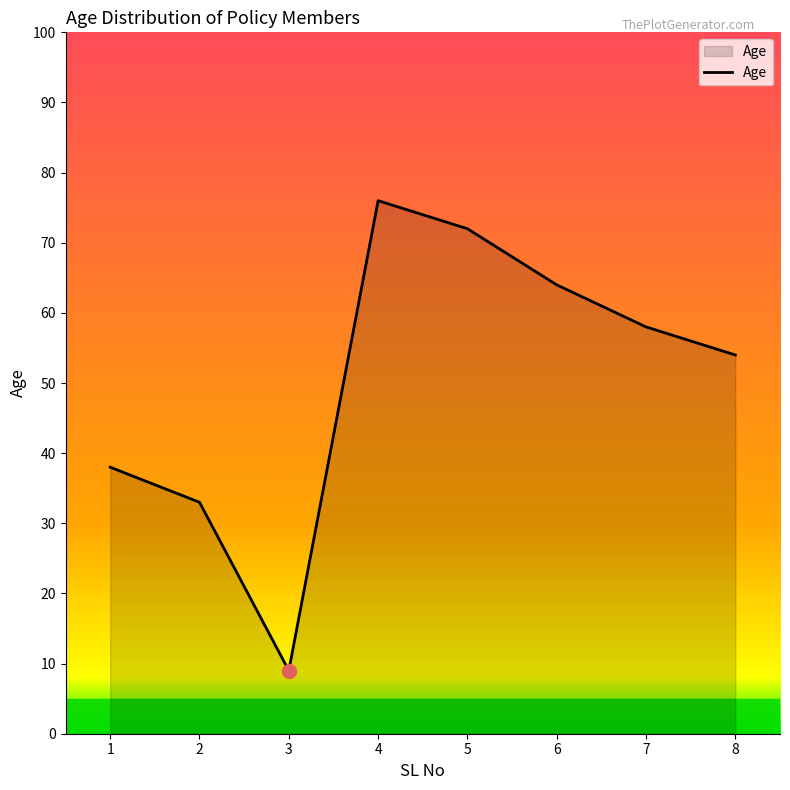

Does the chart display data point markers on the line(s)?

No